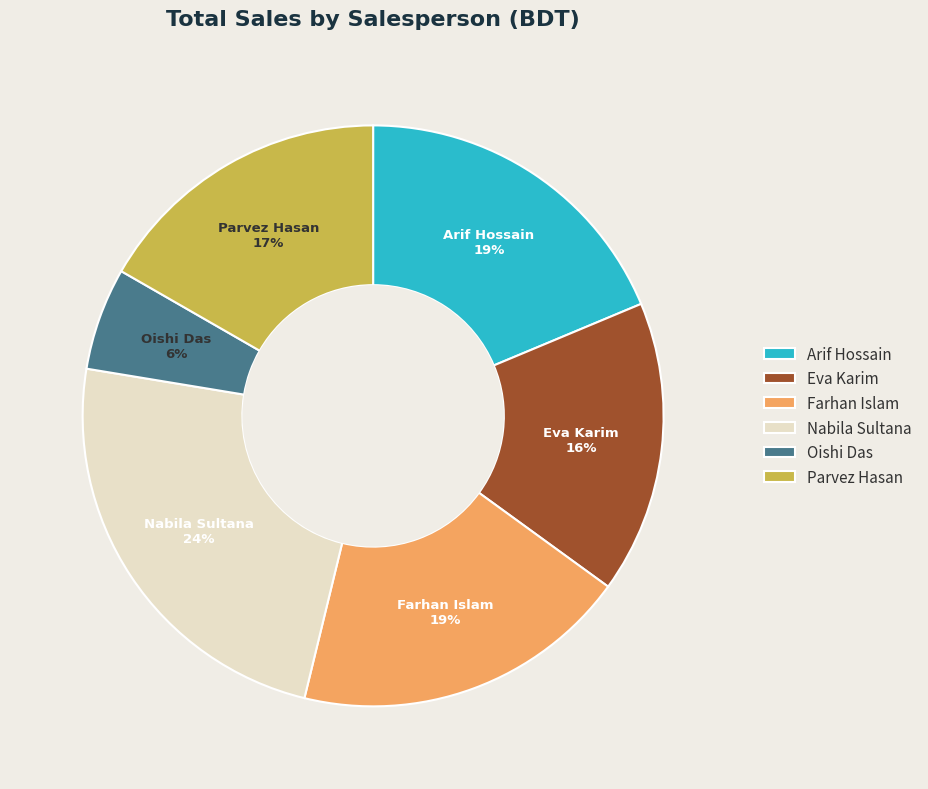

What is the ratio of the value at Nabila Sultana to the value at Arif Hossain?

1.3